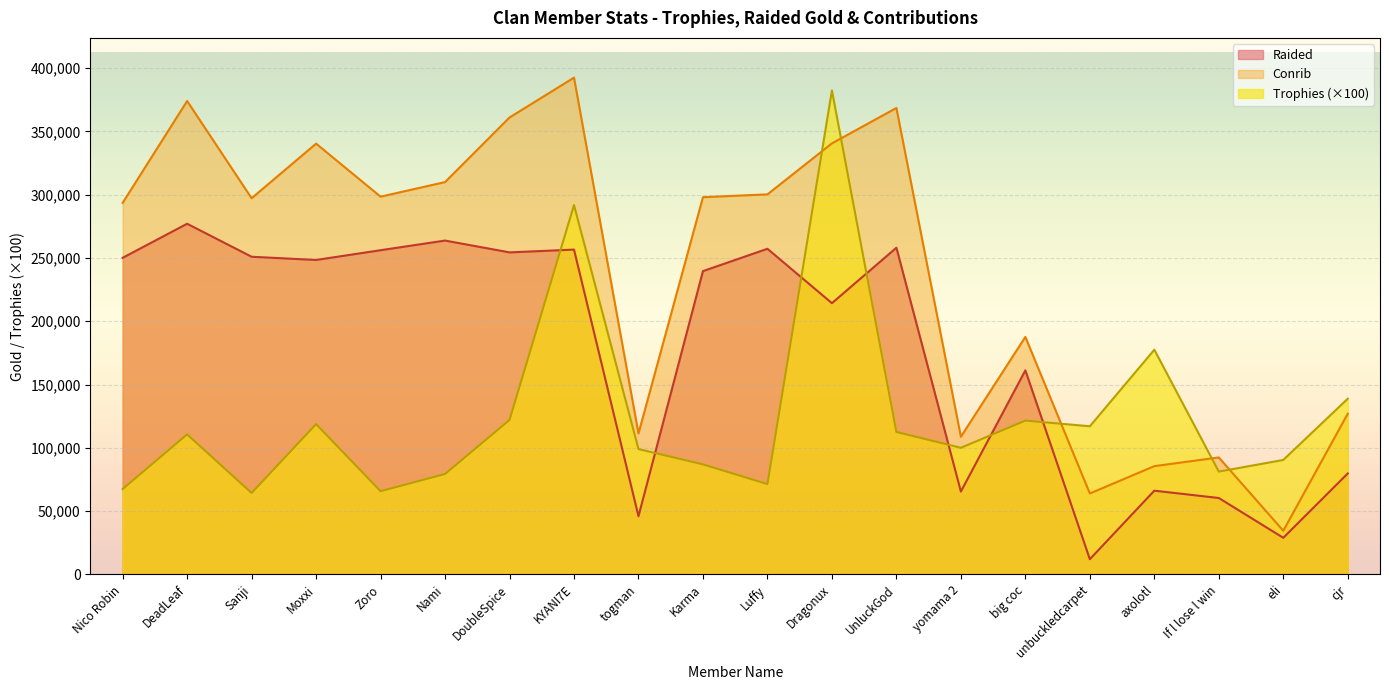

What is the spread (max minus min) of values at eli?

61513